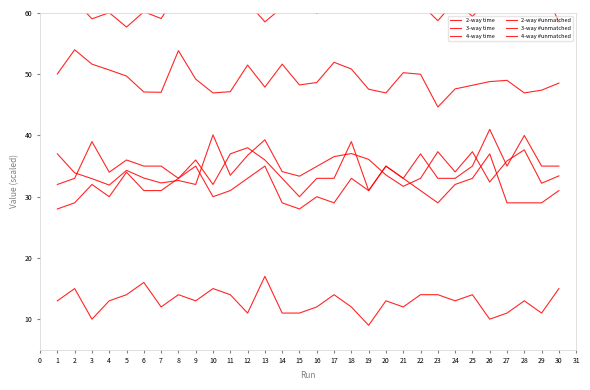

The 3-way time series shows 48.2 at 25. True or false?

True